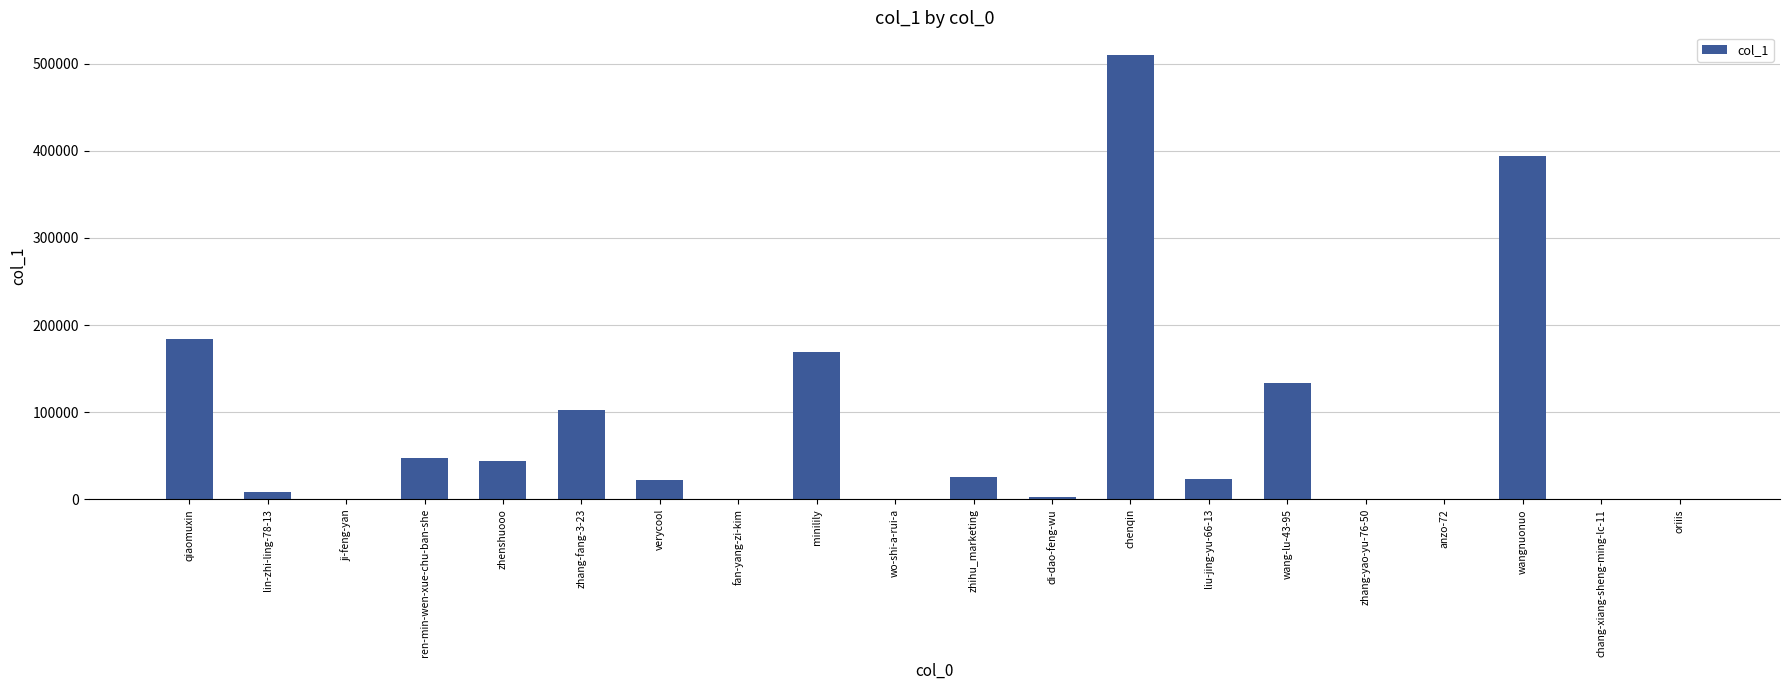

Where is the data nearest to the value 255245?

qiaomuxin